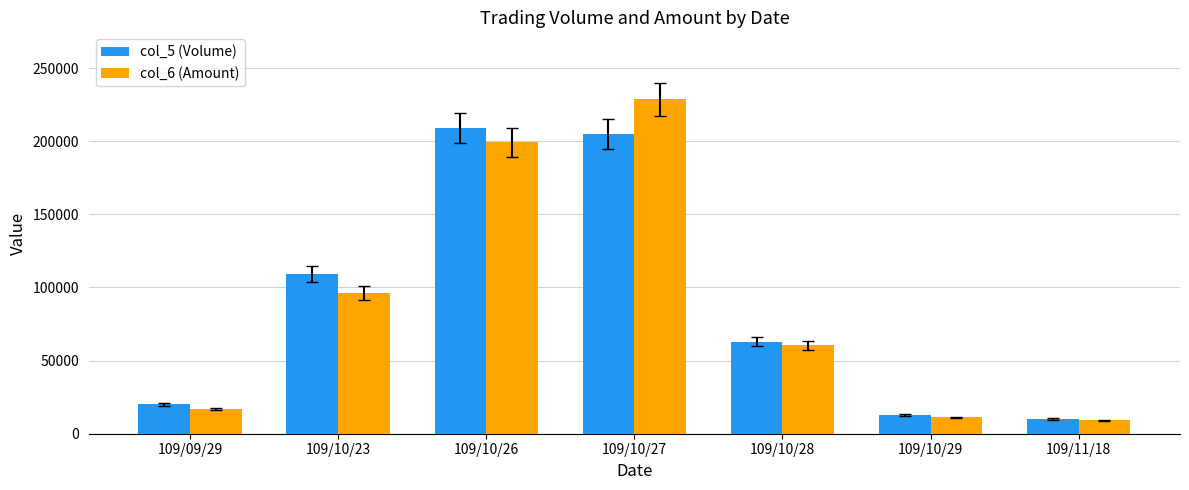

True or false: col_6 (Amount) has a value of 18101 at 109/10/28.

False